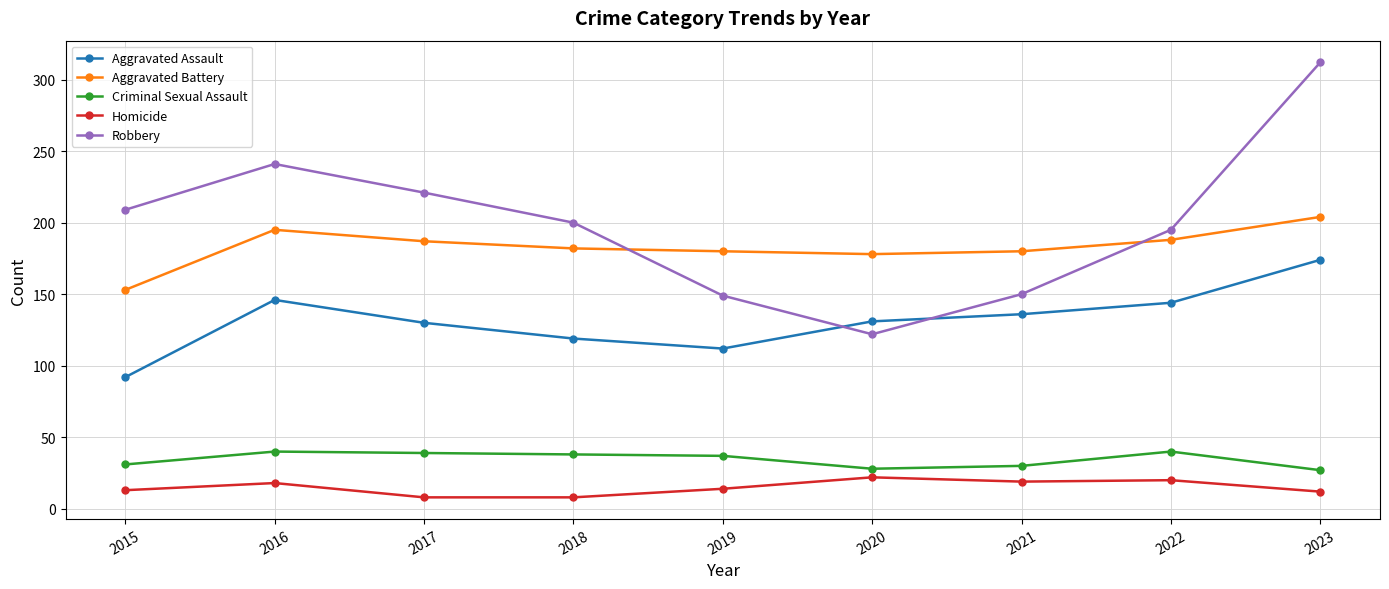

At which category is the sum across all series the highest?

2023